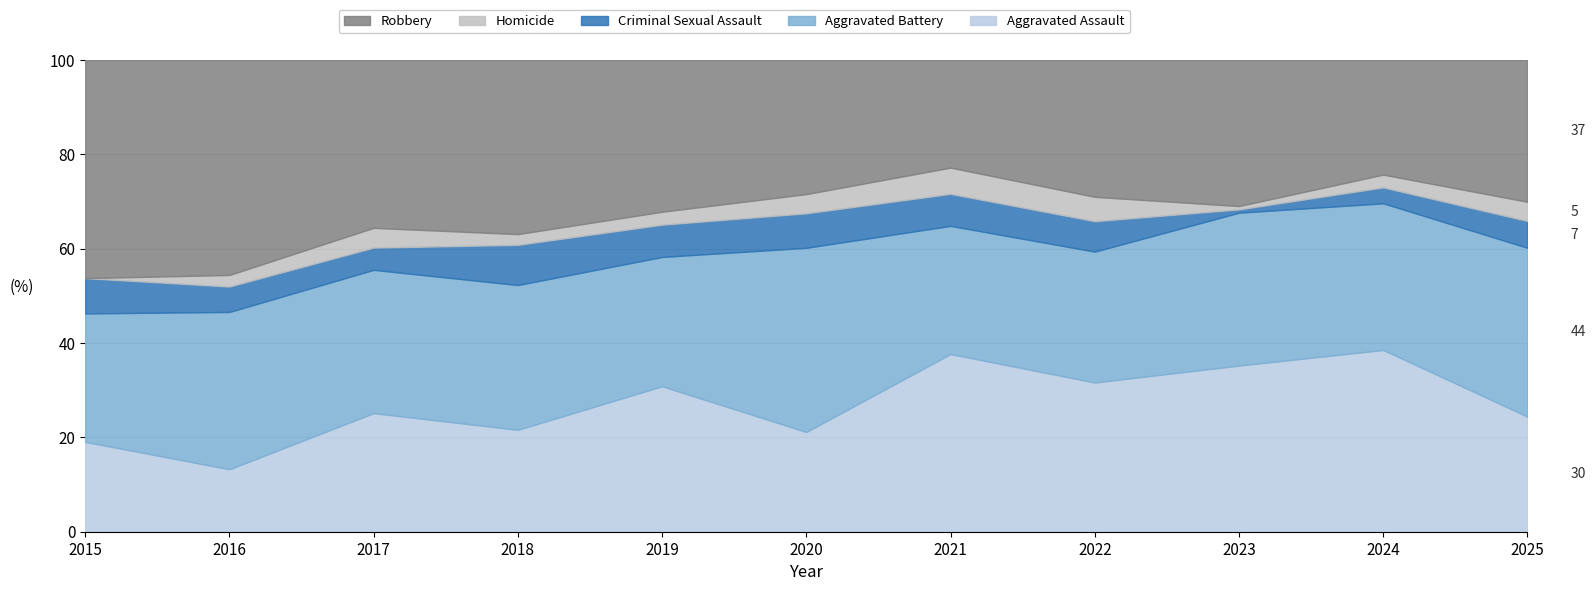

Rank the series by their maximum value, from highest to lowest.

Robbery, Aggravated Battery, Aggravated Assault, Criminal Sexual Assault, Homicide